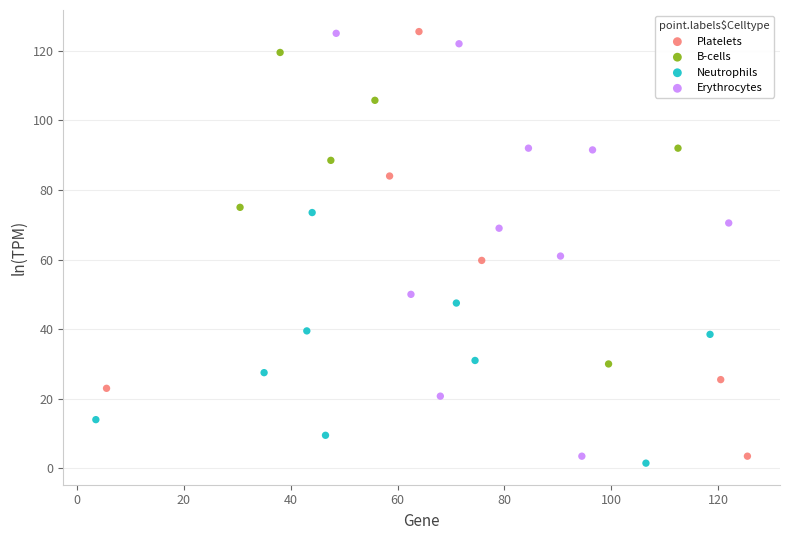

What are all the series names shown in the legend?

Platelets, B-cells, Neutrophils, Erythrocytes